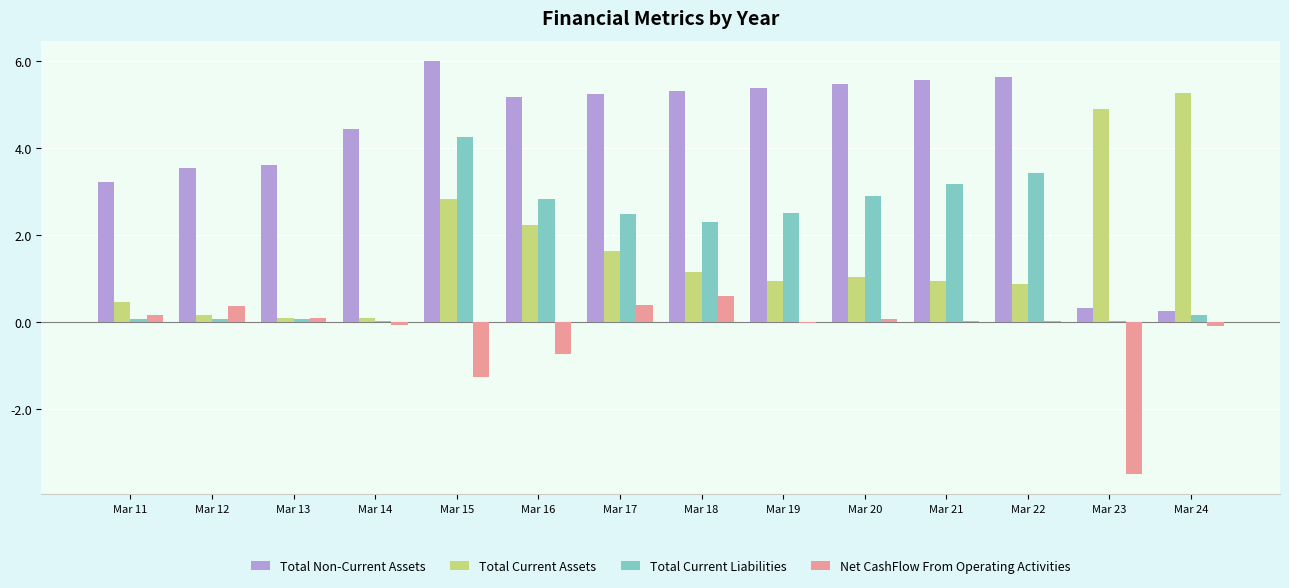

What is the total value across all series at Mar 19?

8.8